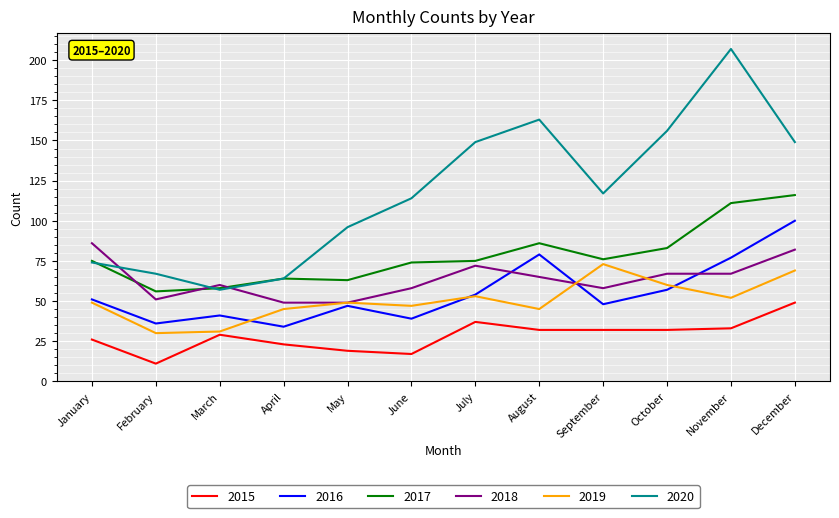

True or false: 2018 has a value of 34 at March.

False